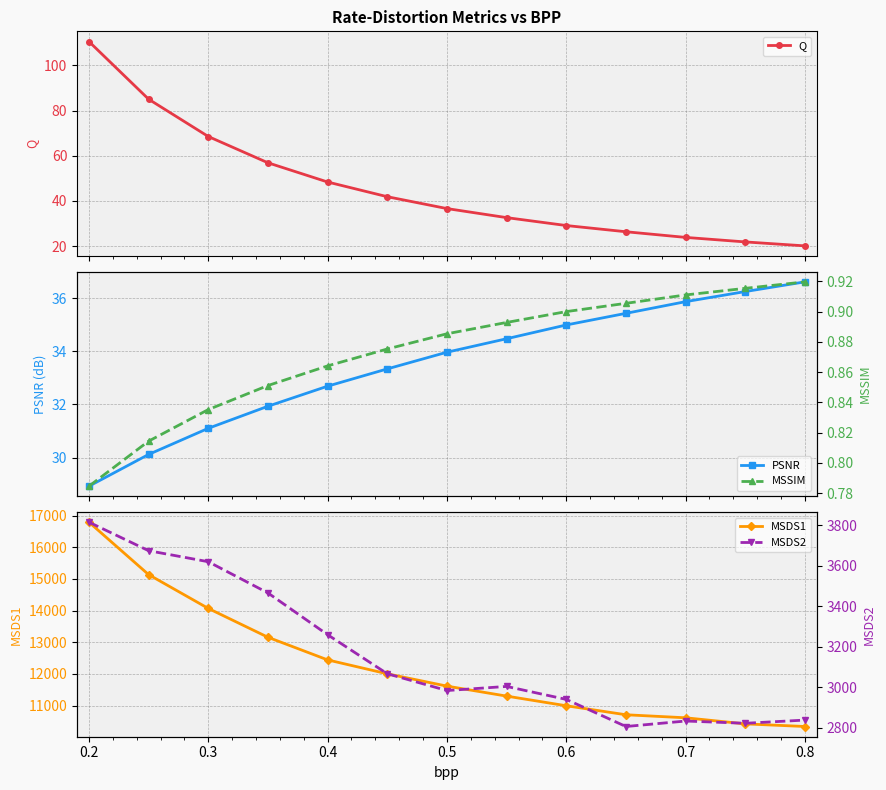

Does the chart have visible grid lines?

Yes